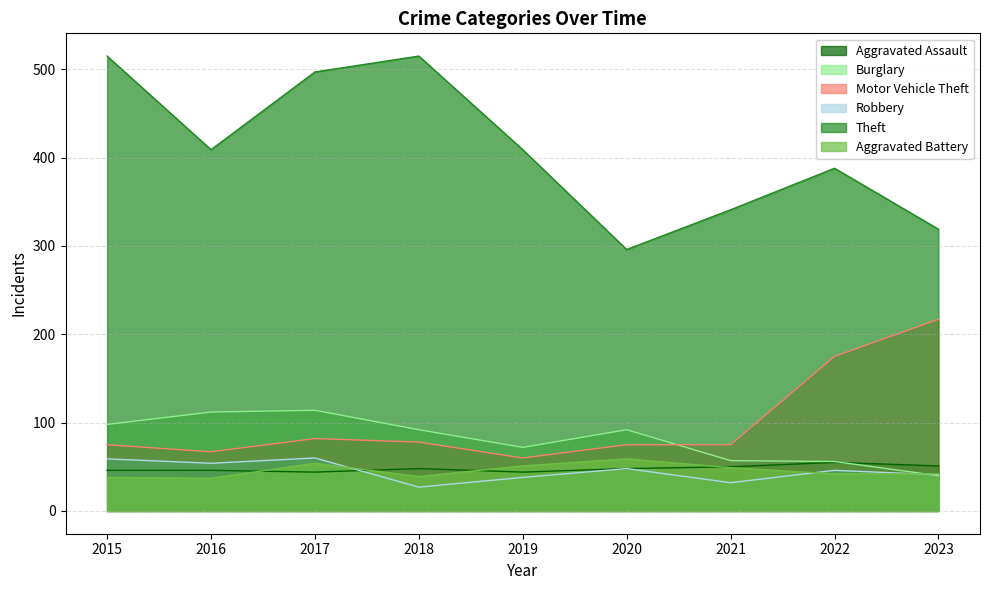

How many lines are shown in the chart?

6